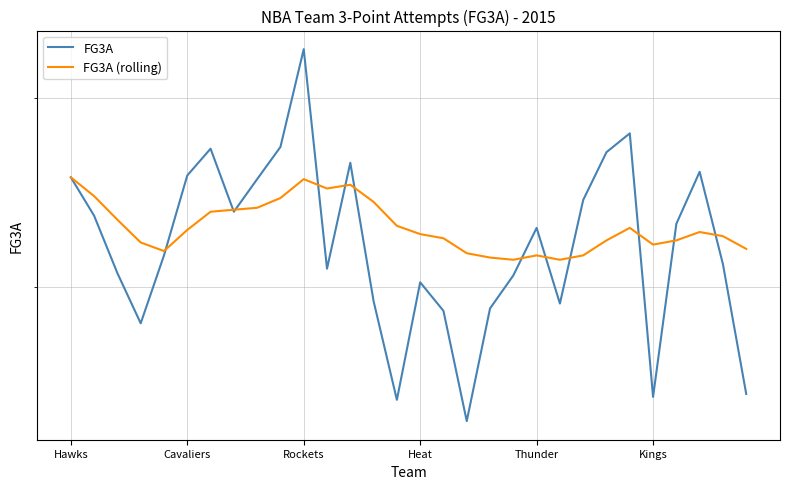

How many intersections are there between FG3A and FG3A (rolling)?

12